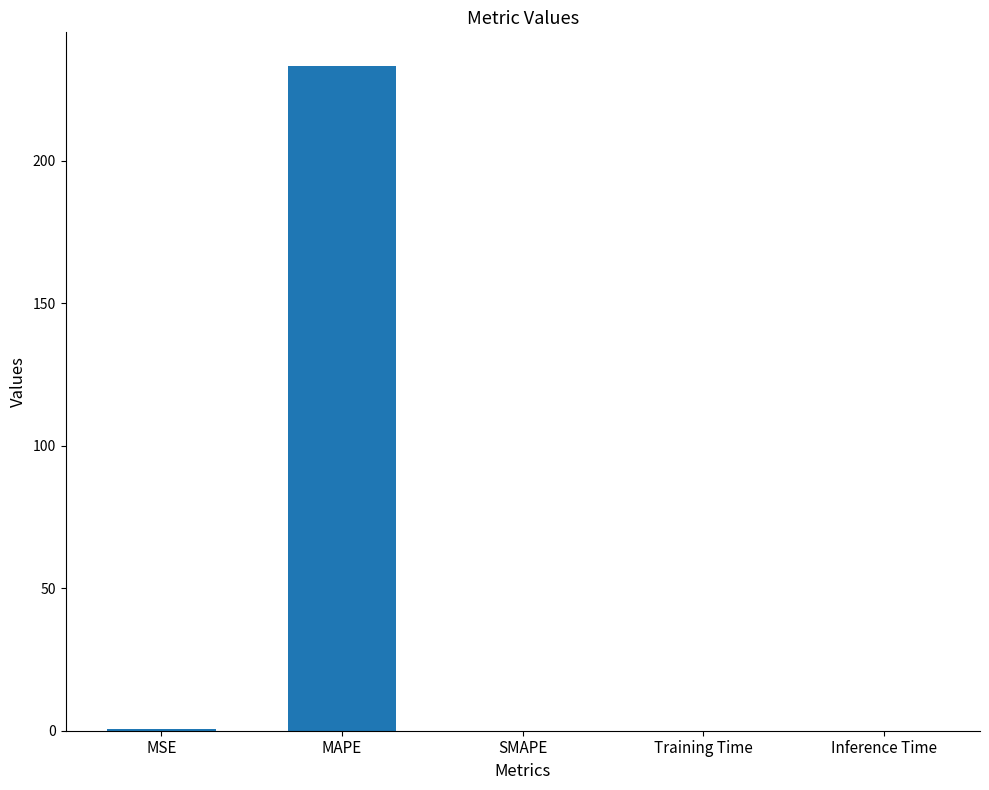

The value at Training Time is 0.0. True or false?

True